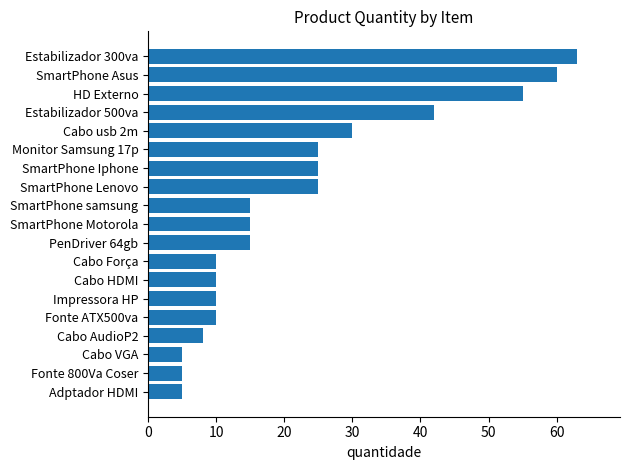

Does the chart contain stacked bars?

No